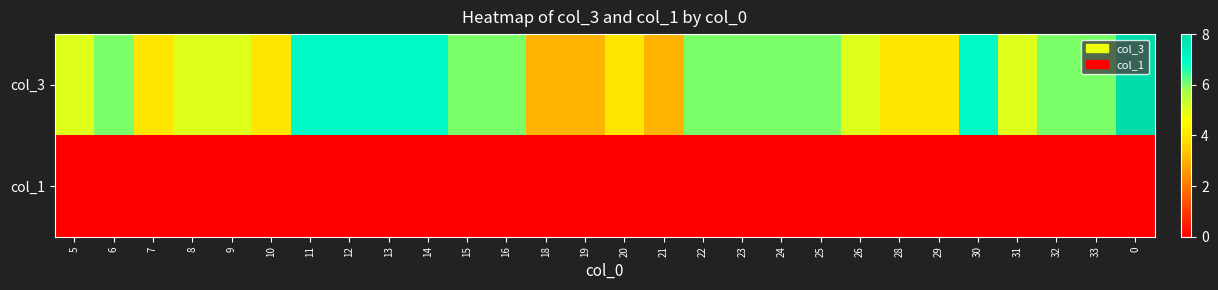

List the series in order of their overall mean, highest first.

col_3, col_1